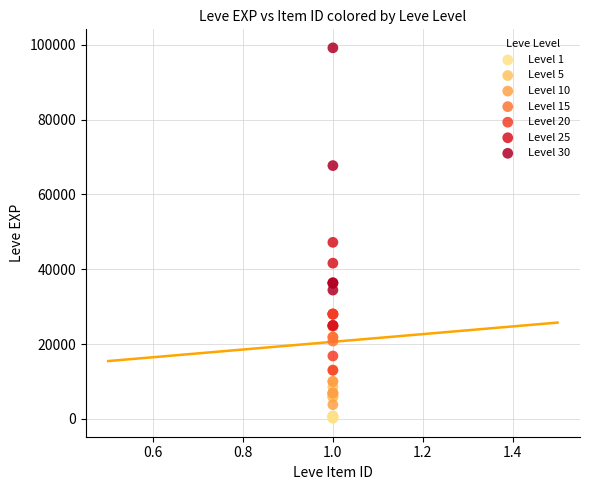

Which series has the widest spread of Y values?

Level 30